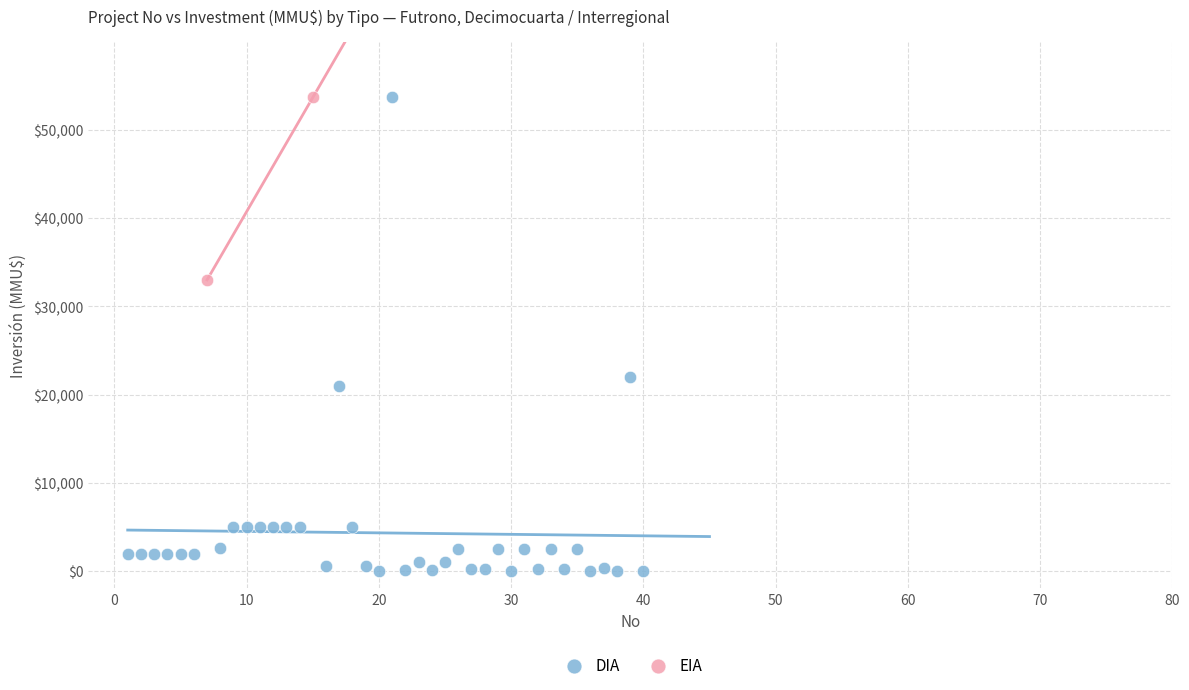

What are all the series names shown in the legend?

DIA, EIA